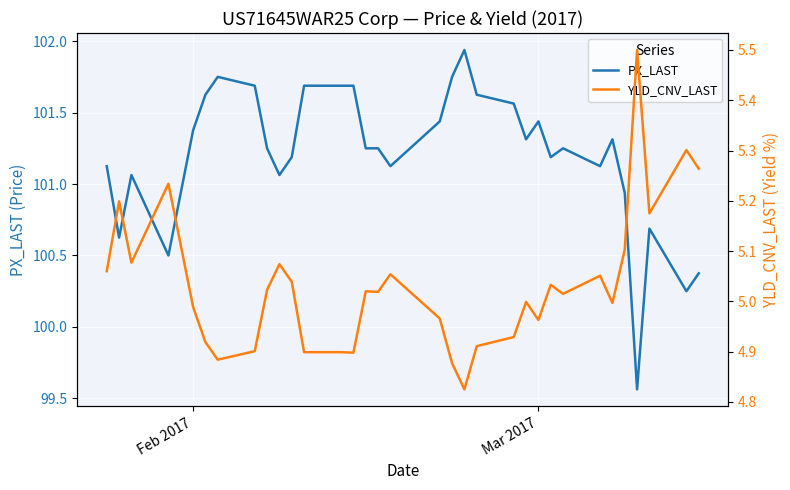

The value of PX_LAST at Feb 2017 is 175.8. True or false?

False